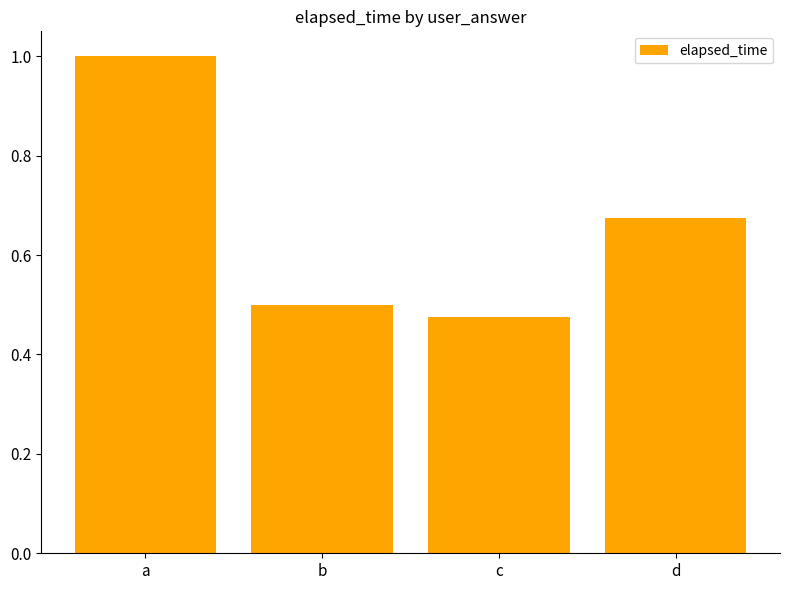

Where is the data nearest to the value 0?

c